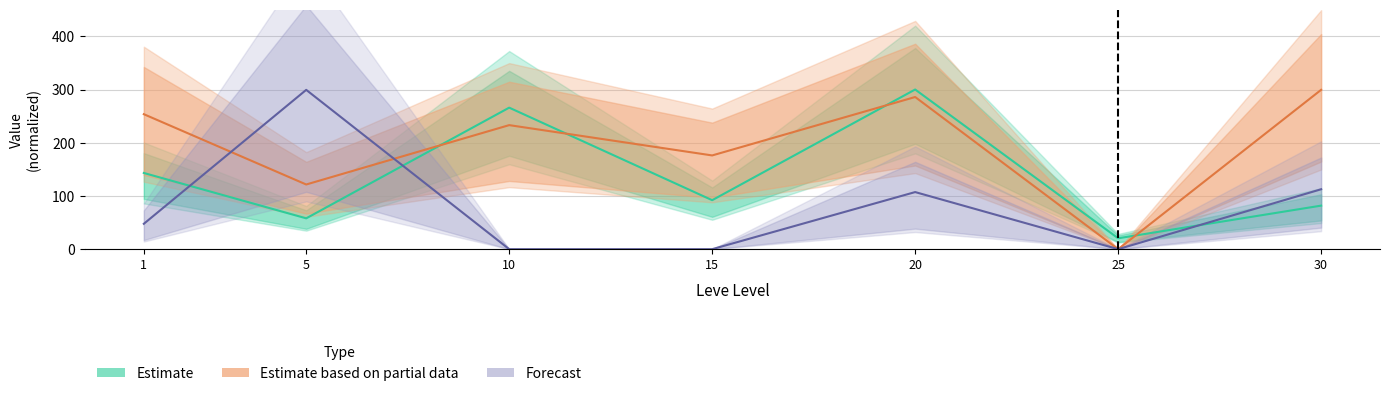

What is the total value across all series at 1?

444.5